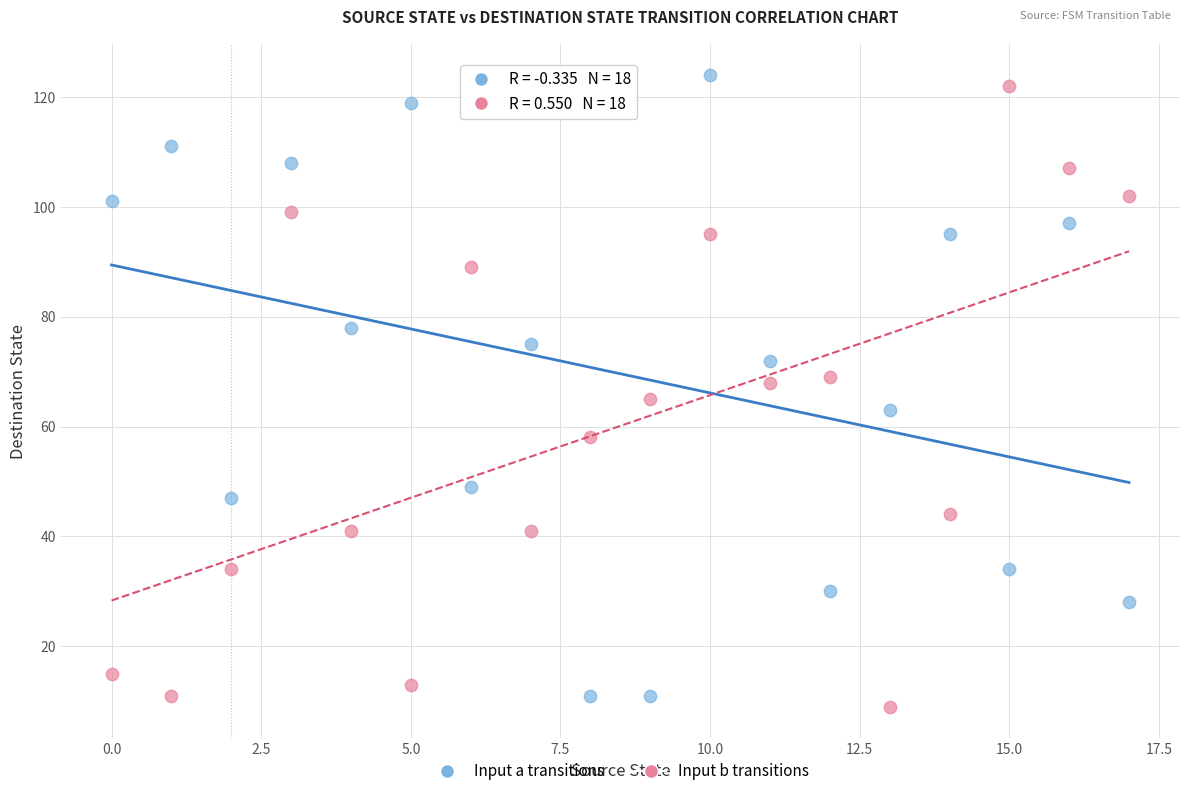

Across all data points, what is the range of Y values (max minus min)?

115